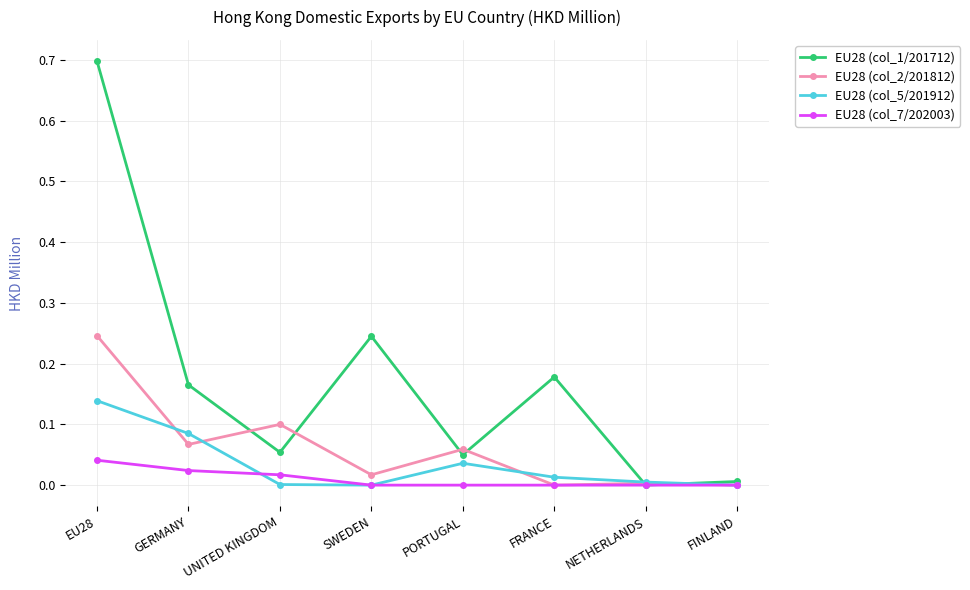

At how many categories does at least one series exceed 0?

8